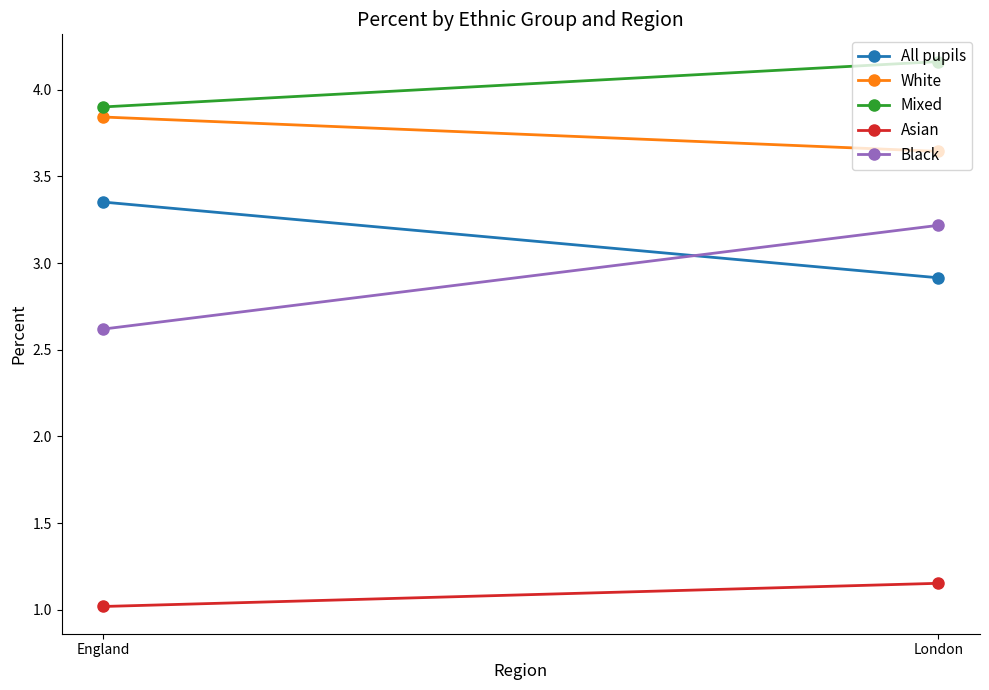

What is the total value across all series at London?

15.1